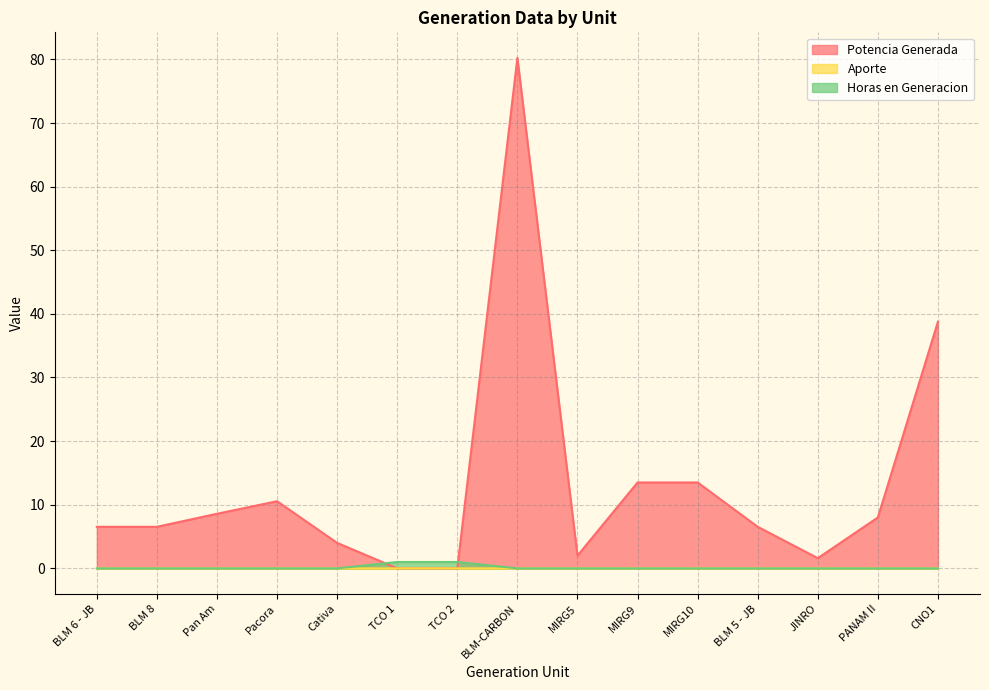

Between which two adjacent categories do Horas en Generacion and Aporte first intersect?

TCO 2 and BLM-CARBON